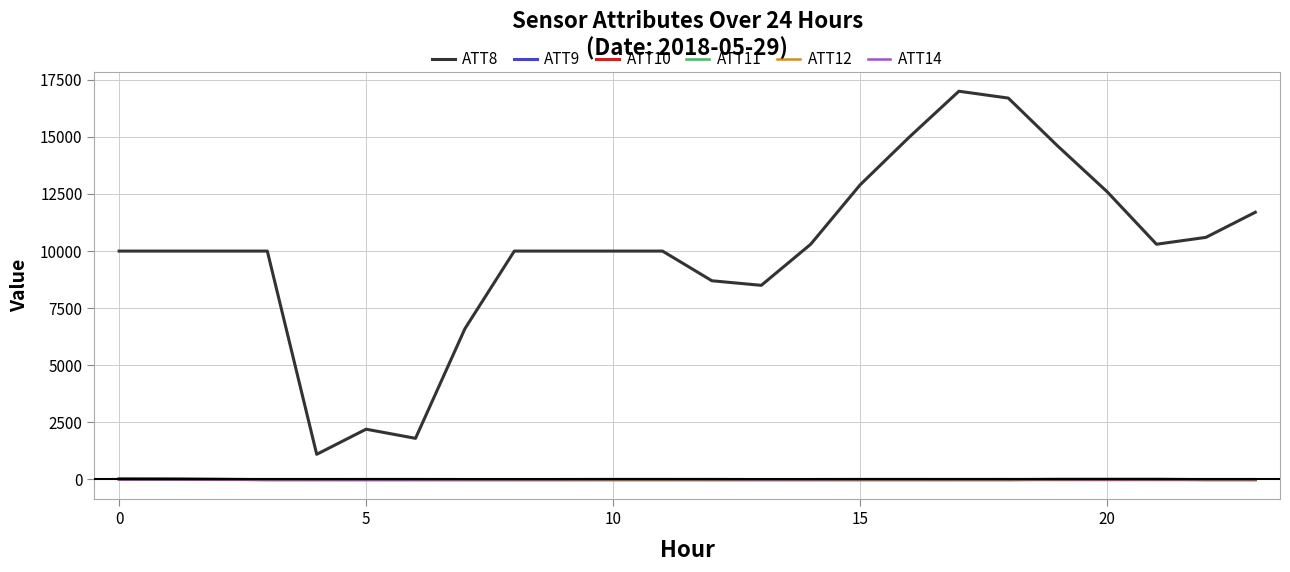

True or false: ATT9 has more than 0 points higher than both neighbors.

True